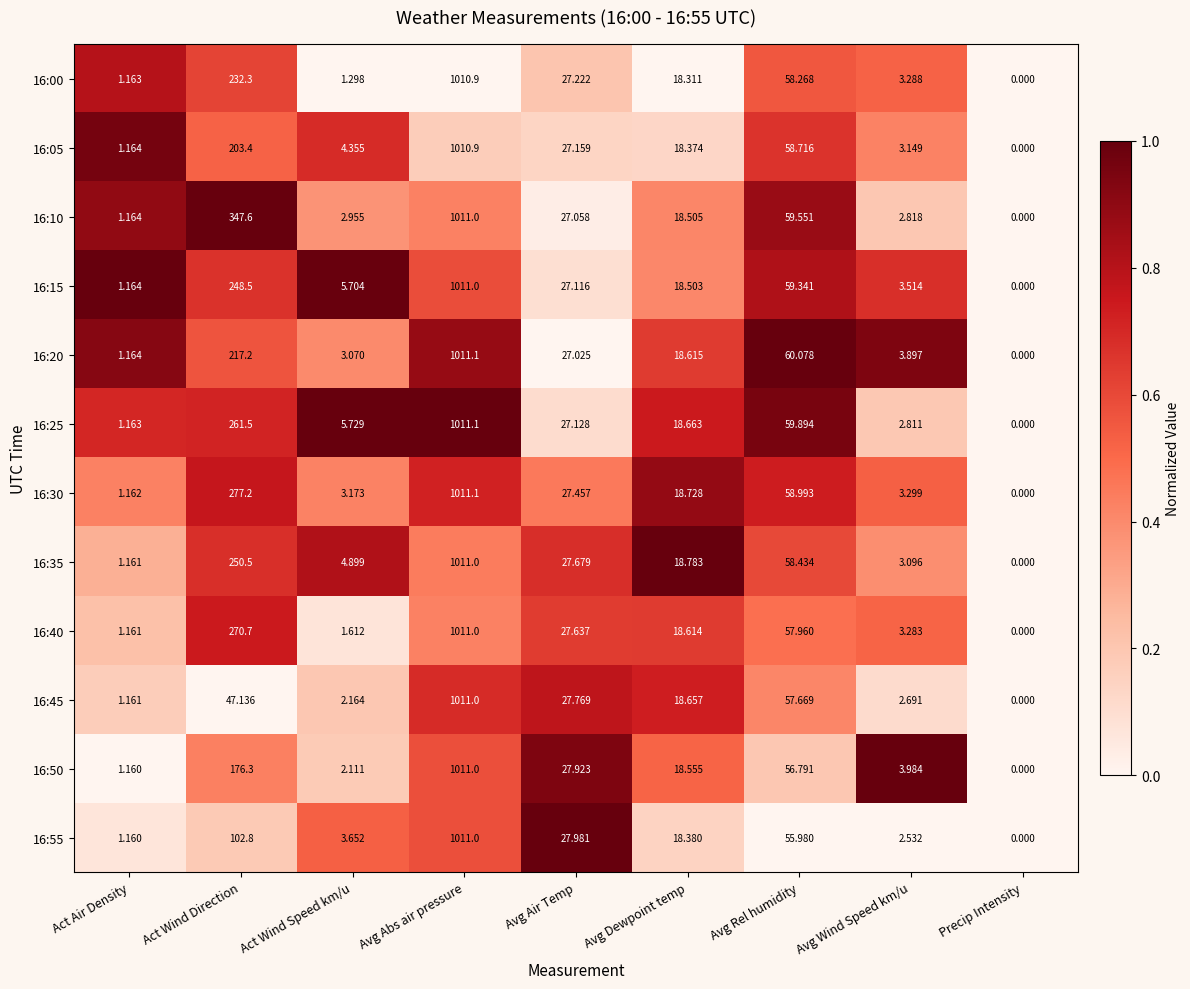

Where does the 16:50 series first go above 18?

Act Wind Direction